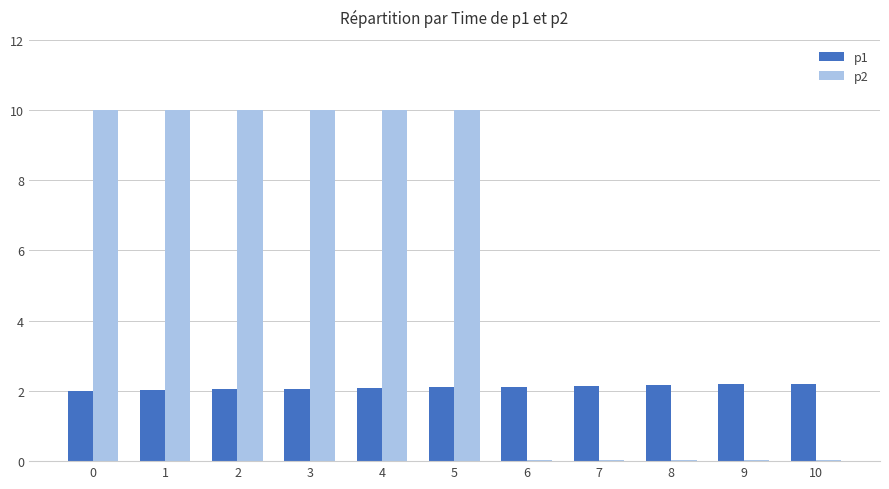

What is the sum of all p2 values?

60.1